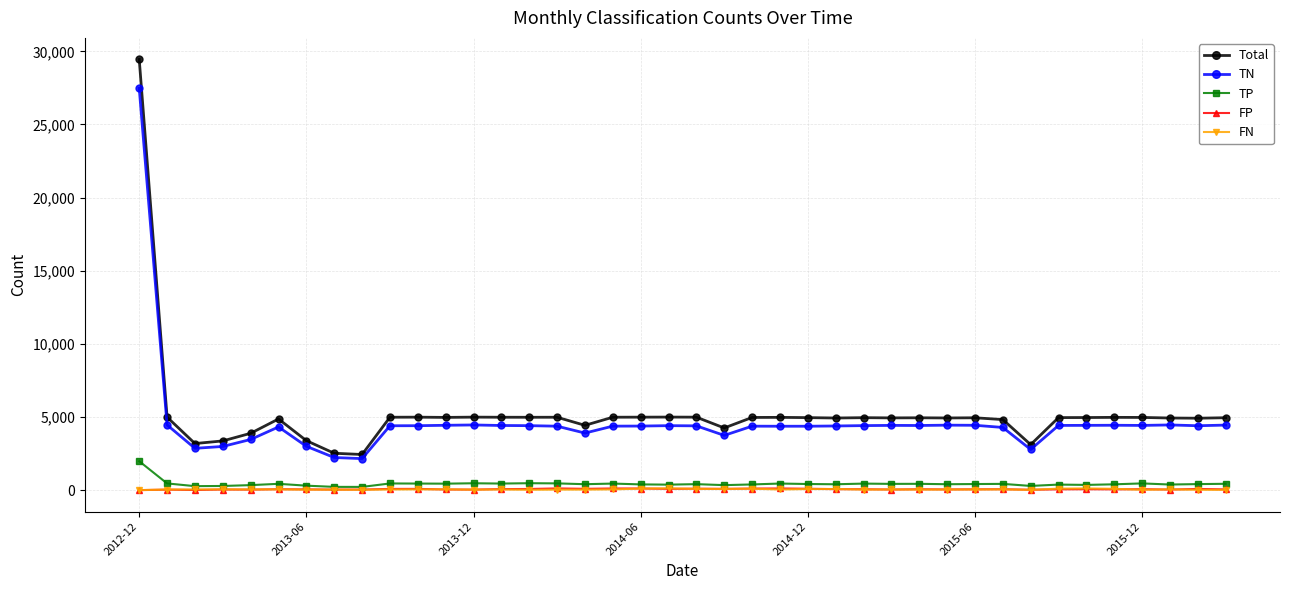

How many data points does each series have?

40